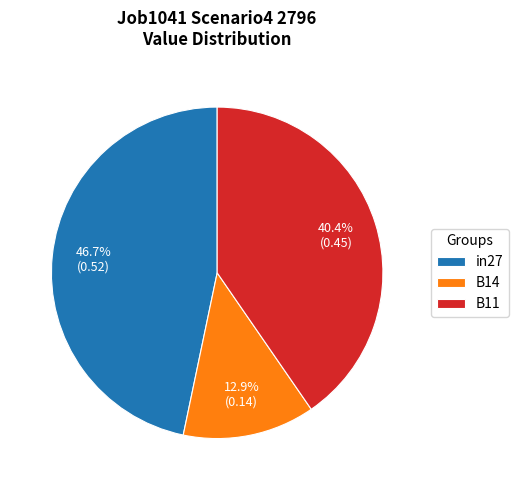

Rank the categories by value from lowest to highest.

B14, B11, in27